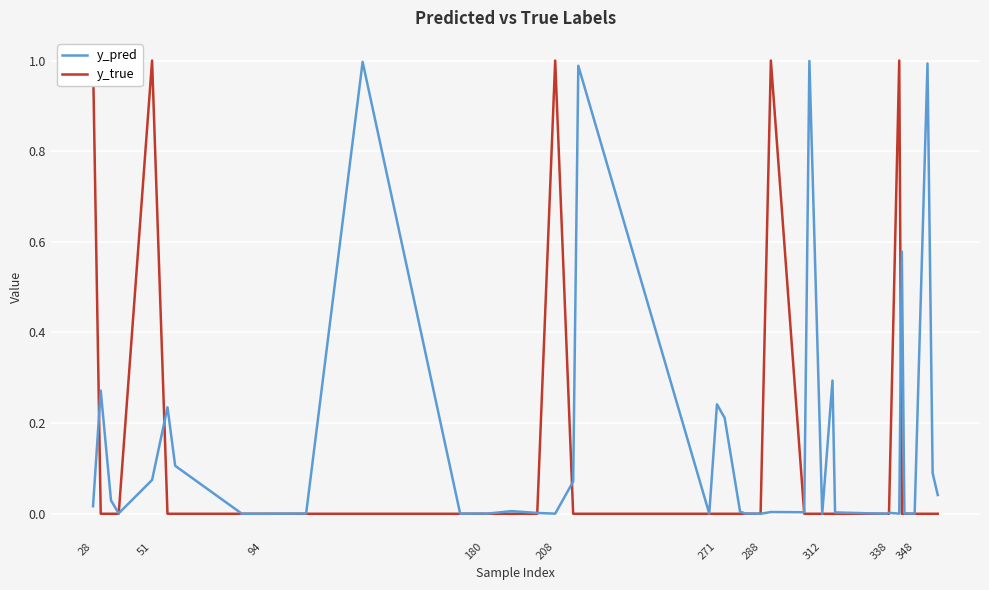

At how many categories does at least one series exceed 0?

40